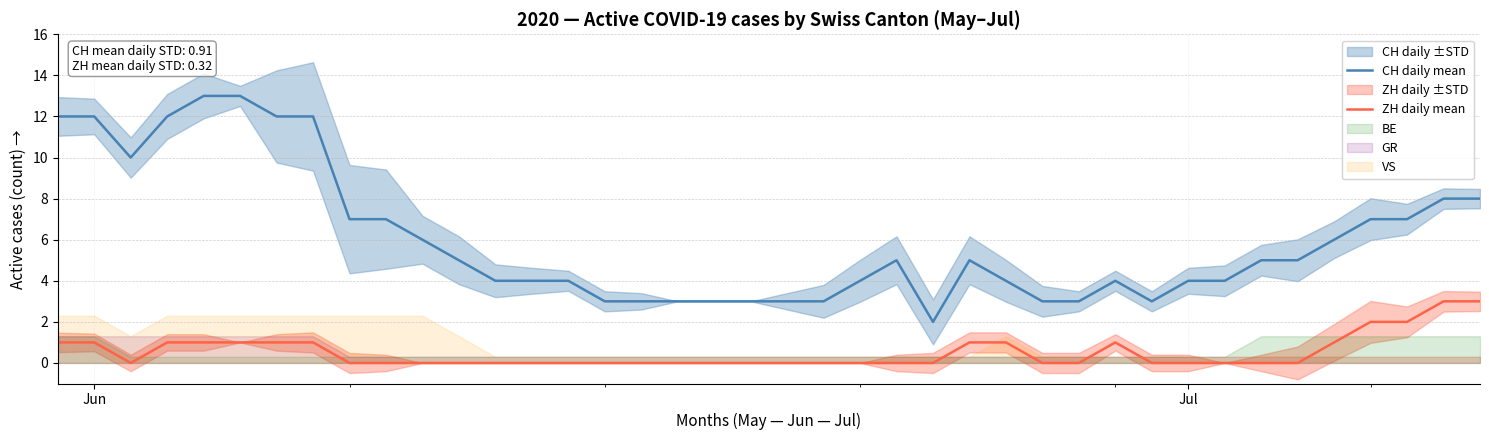

True or false: ZH daily mean and CH daily mean cross at least once.

False